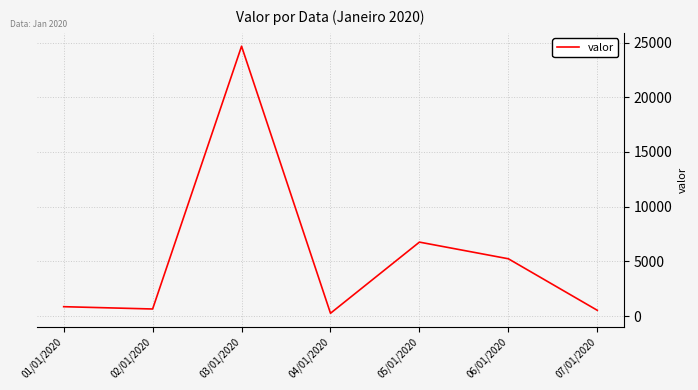

What is the smallest value displayed?

255